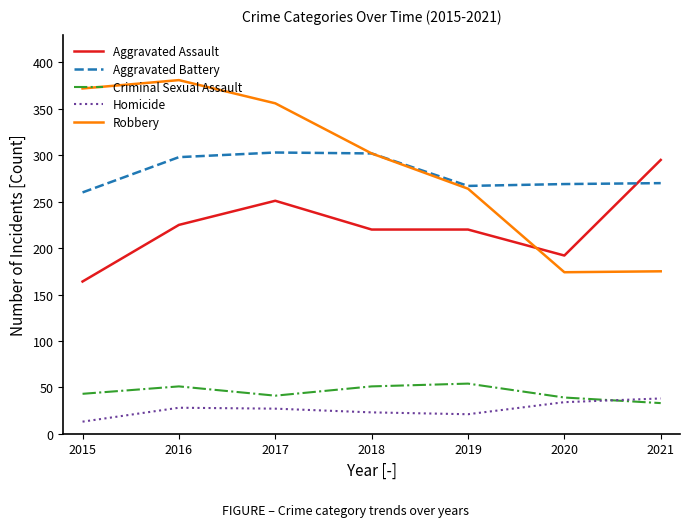

True or false: Robbery and Criminal Sexual Assault intersect in this chart.

False